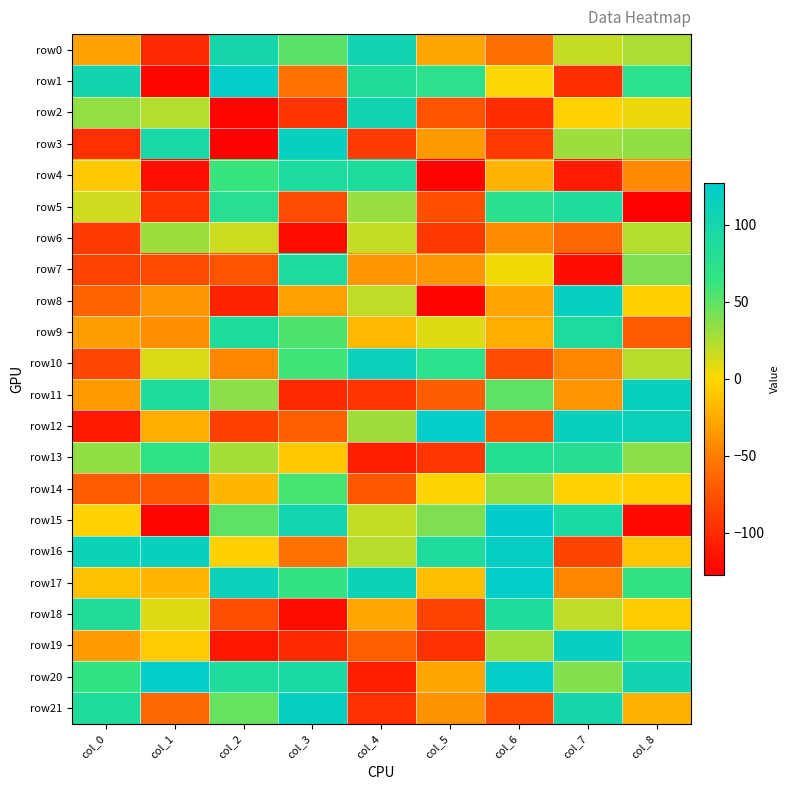

Count the number of data series in this chart.

22